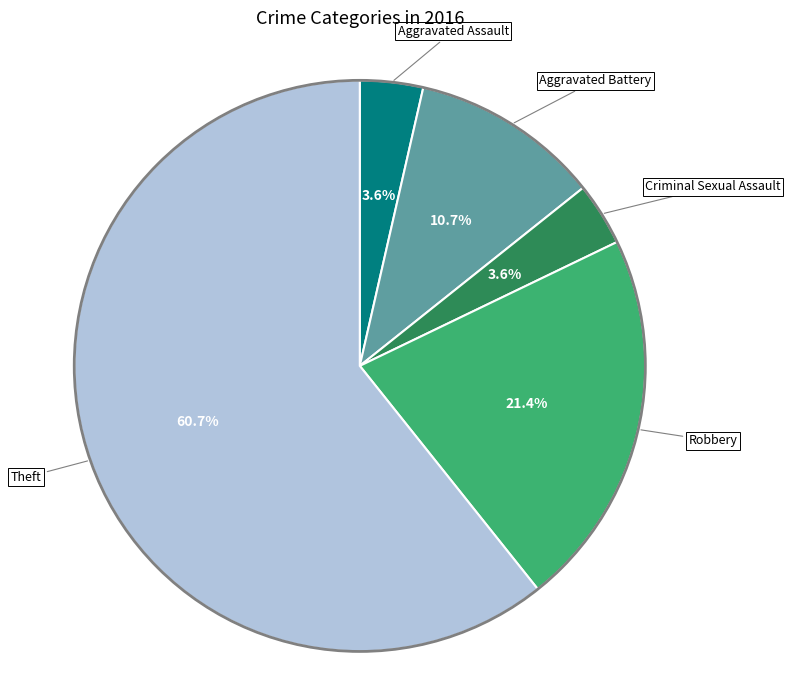

Between Aggravated Battery and Robbery, which is larger?

Robbery